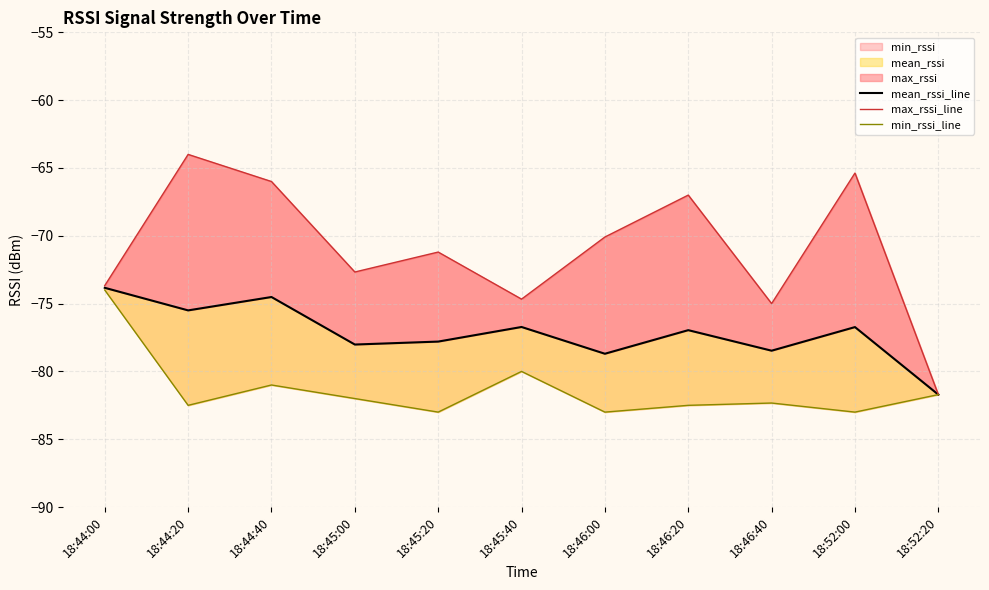

Reading left to right, transcribe all the data shown in this chart.

mean_rssi_line: -73.8	-75.5	-74.5	-78.0	-77.8	-76.7	-78.7	-77.0	-78.5	-76.7	-81.7
max_rssi_line: -73.7	-64.0	-66.0	-72.7	-71.2	-74.7	-70.1	-67.0	-75.0	-65.4	-81.7
min_rssi_line: -74.0	-82.5	-81.0	-82.0	-83.0	-80.0	-83.0	-82.5	-82.3	-83.0	-81.7